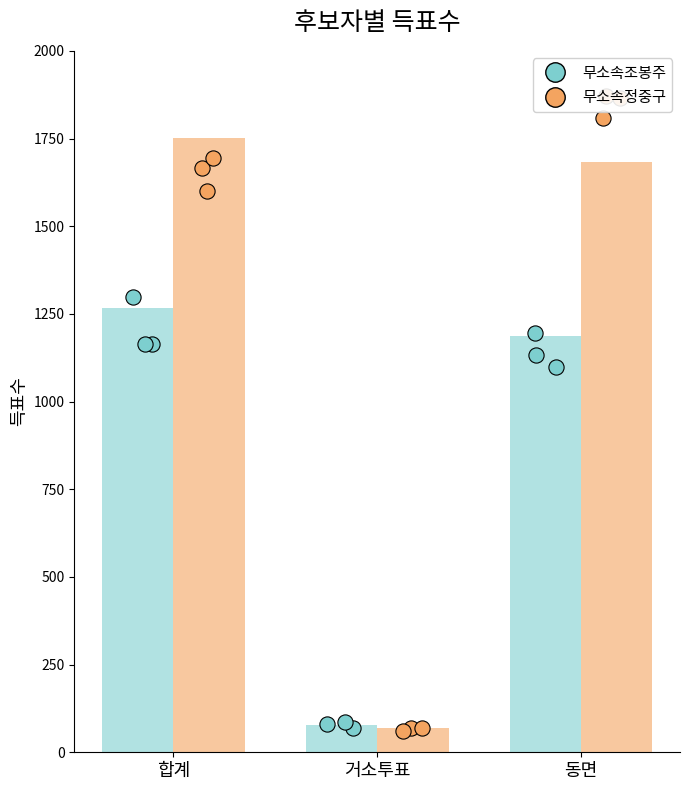

Is the value of 무소속조봉주 at 동면 greater than the value of 무소속정중구 at 합계?

No